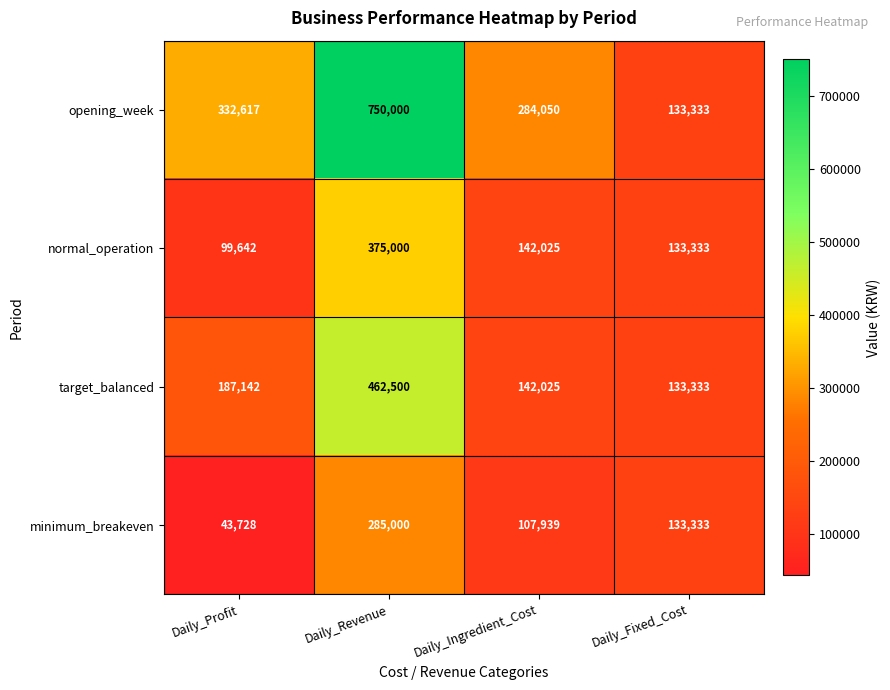

Is it true that normal_operation equals 40294 at Daily_Fixed_Cost?

False